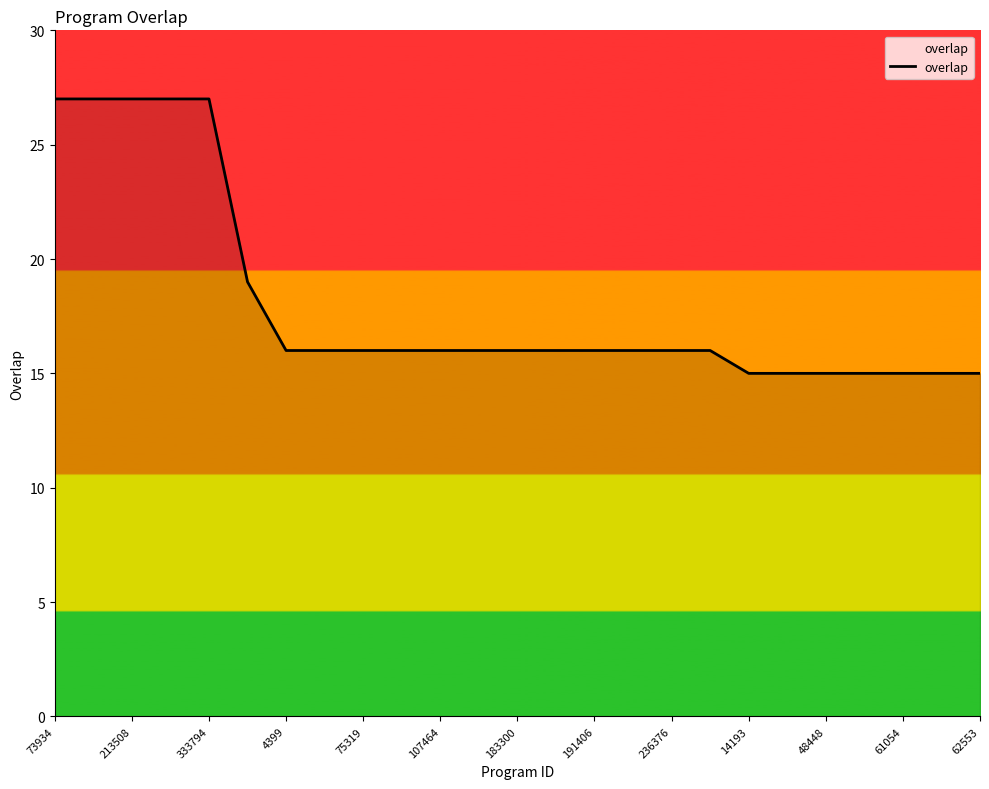

What is the maximum value shown in the chart?

27